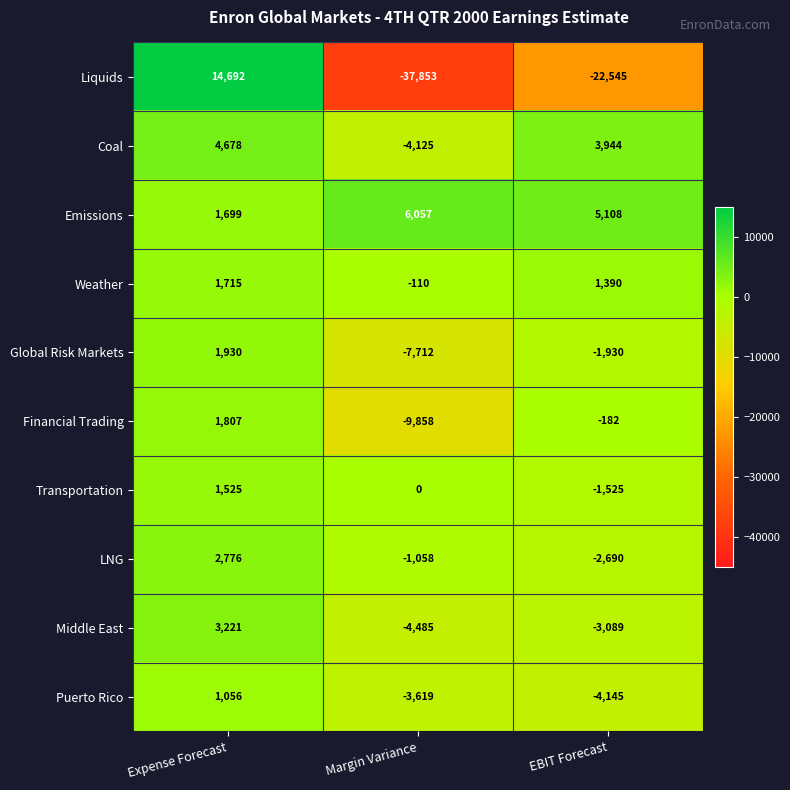

Reading left to right, what are all the values shown in this chart?

Liquids: Expense Forecast=14692	Margin Variance=-37853	EBIT Forecast=-22545
Coal: Expense Forecast=4678	Margin Variance=-4125	EBIT Forecast=3944
Emissions: Expense Forecast=1699	Margin Variance=6057	EBIT Forecast=5108
Weather: Expense Forecast=1715	Margin Variance=-110	EBIT Forecast=1390
Global Risk Markets: Expense Forecast=1930	Margin Variance=-7712	EBIT Forecast=-1930
Financial Trading: Expense Forecast=1807	Margin Variance=-9858	EBIT Forecast=-182
Transportation: Expense Forecast=1525	Margin Variance=0	EBIT Forecast=-1525
LNG: Expense Forecast=2776	Margin Variance=-1058	EBIT Forecast=-2690
Middle East: Expense Forecast=3221	Margin Variance=-4485	EBIT Forecast=-3089
Puerto Rico: Expense Forecast=1056	Margin Variance=-3619	EBIT Forecast=-4145